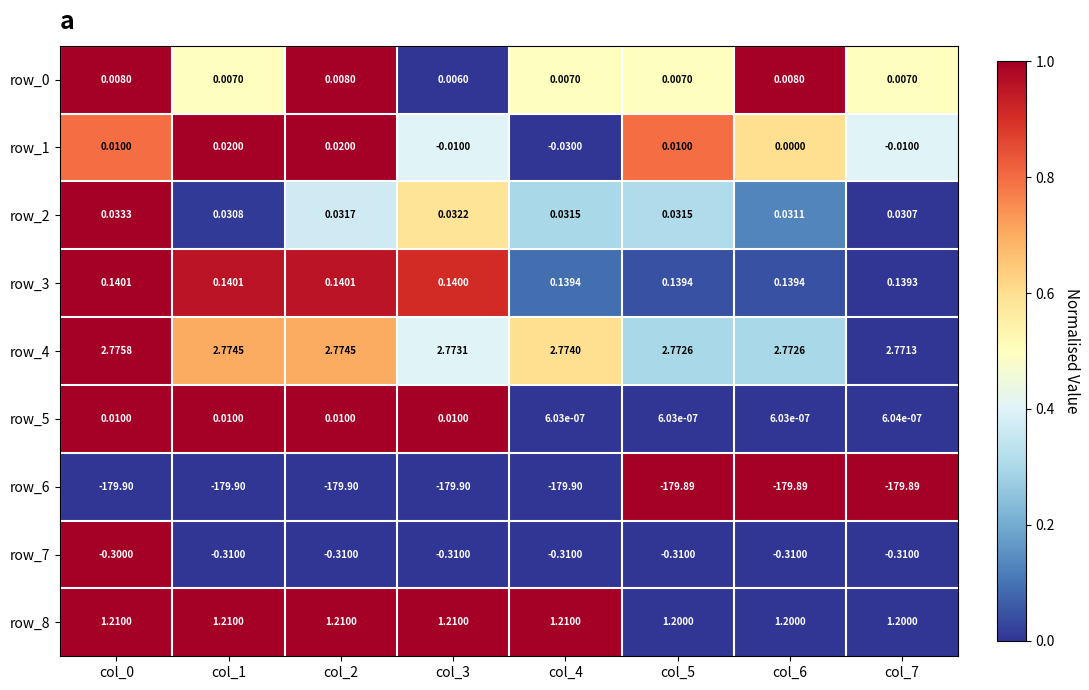

Is the value of row_4 at col_6 greater than the value of row_1 at col_6?

Yes